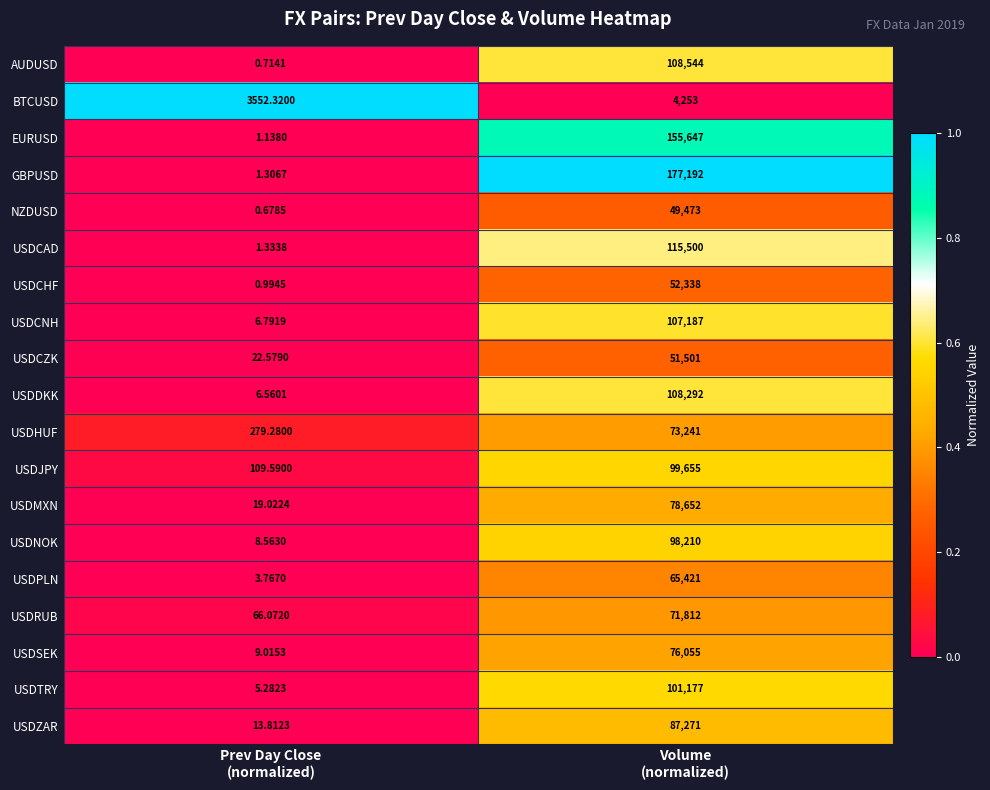

Which series has the largest total across all categories?

GBPUSD